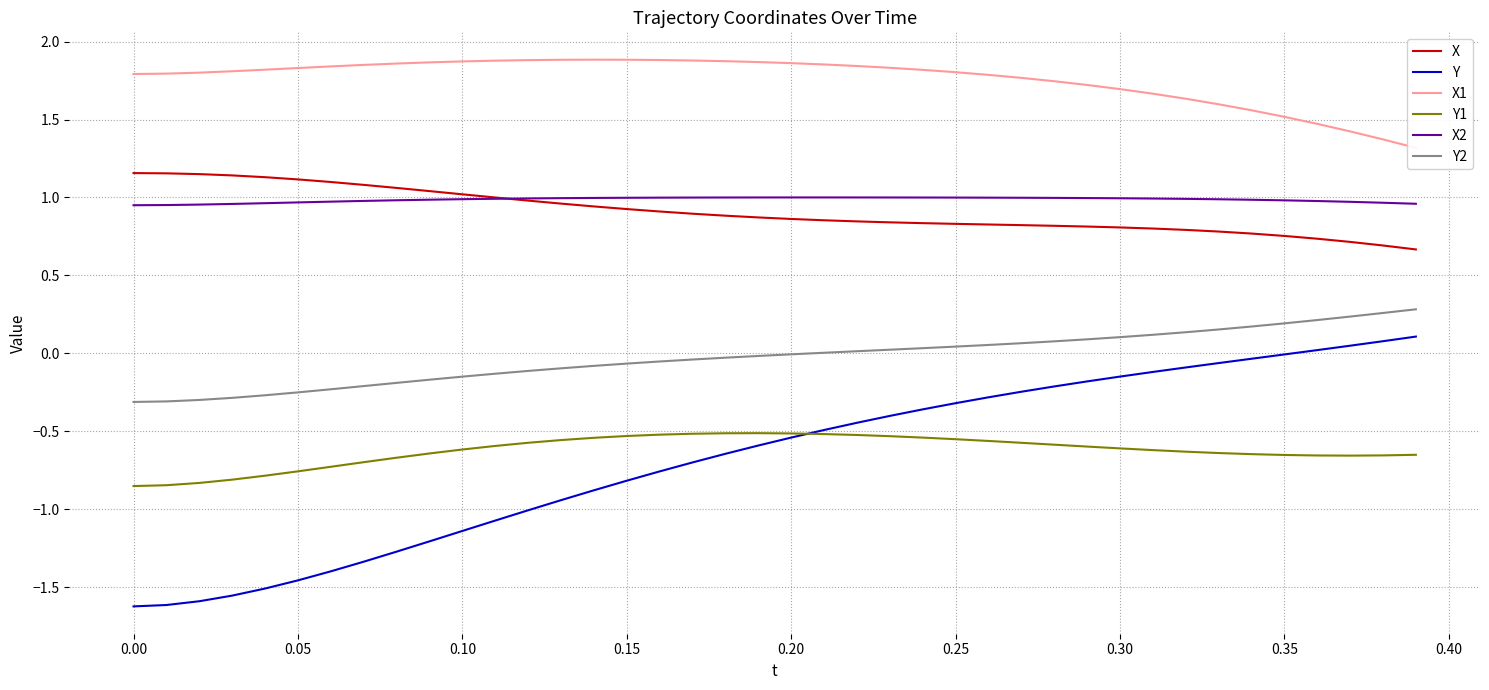

True or false: Y1 and X intersect in this chart.

False